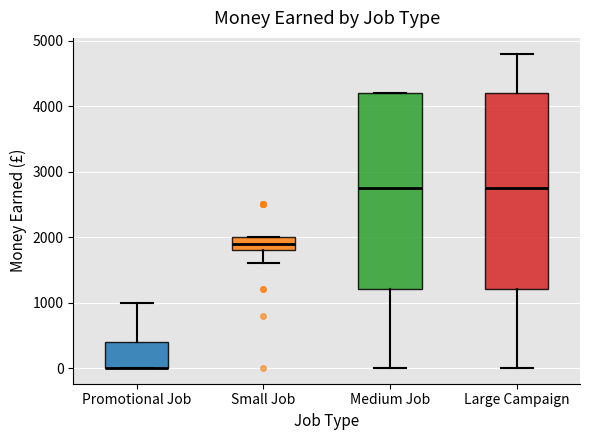

Where is the lower edge of the box for Promotional Job on the y-axis? The values are not printed on the chart, so give them approximately, as read against the axis.

0